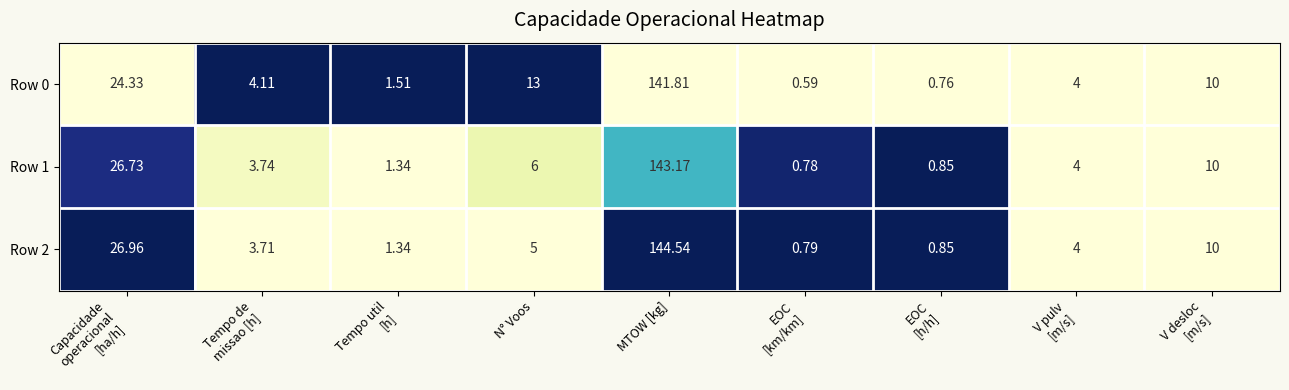

At how many categories does at least one series exceed 0?

9